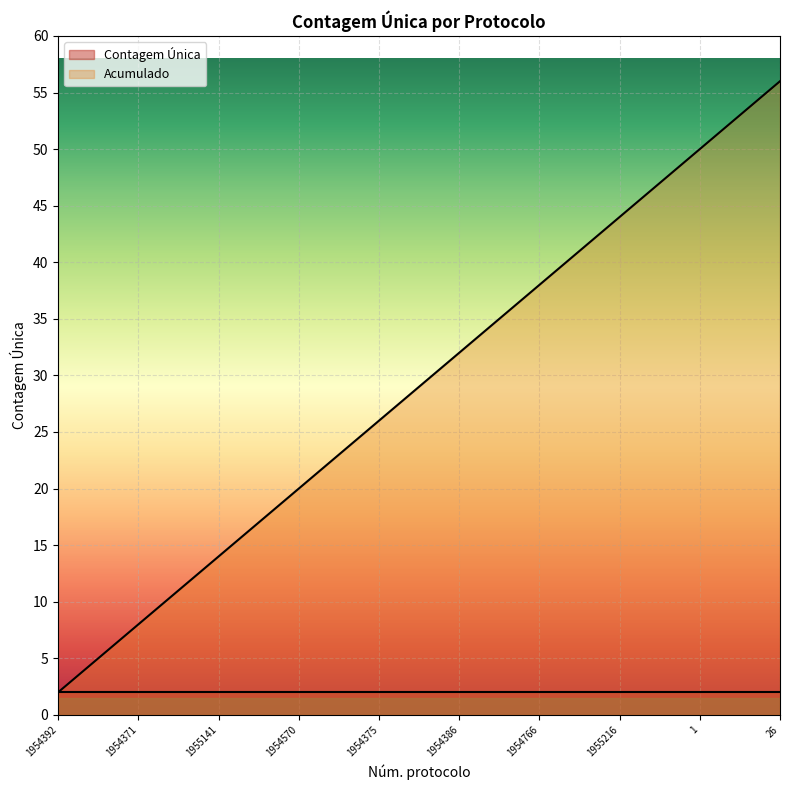

Which label corresponds to the largest value in the chart?

26